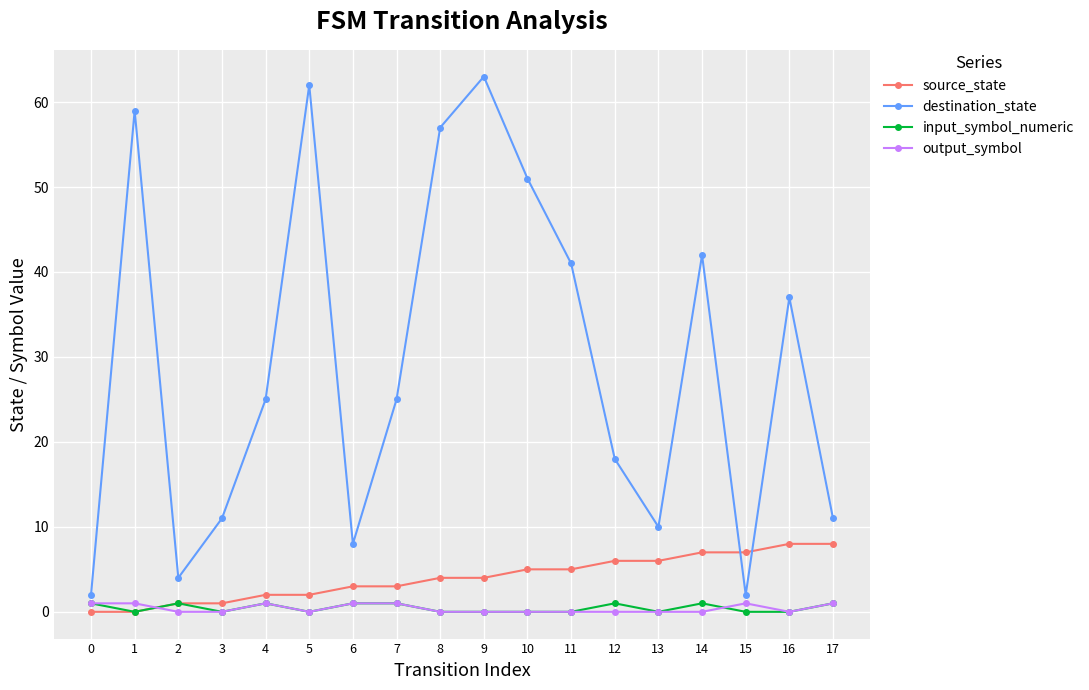

Is it true that source_state equals 5 at 11?

True